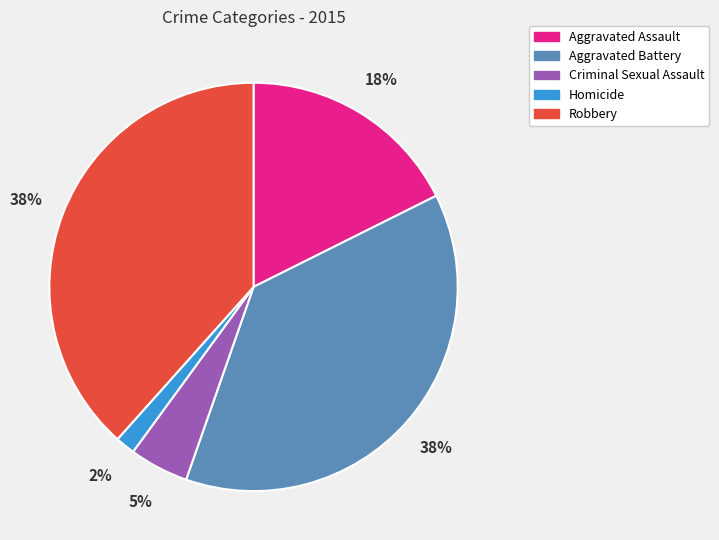

Does Aggravated Battery represent more than half of the total?

No